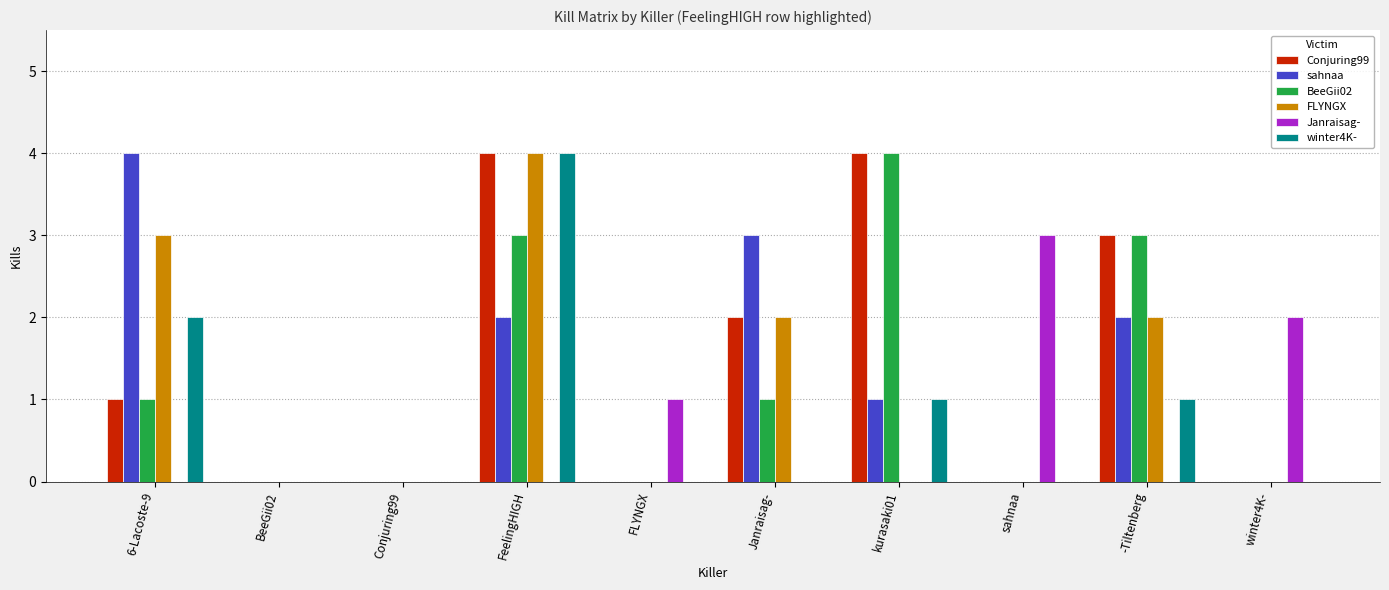

Is it true that BeeGii02 equals 1 at BeeGii02?

False